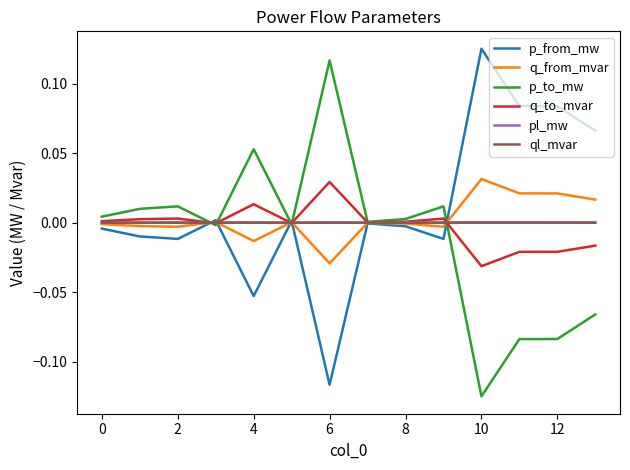

What is the label of the 3rd point from the left?

2